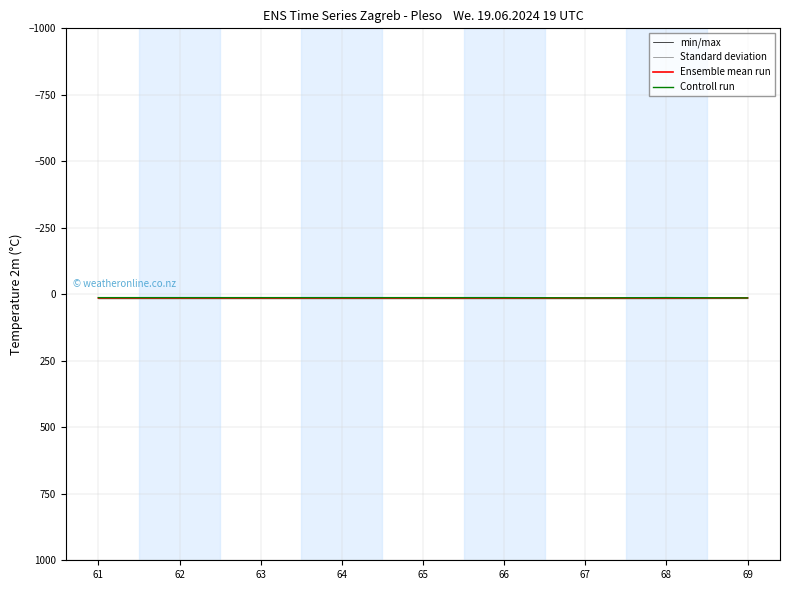

Is it true that Controll run equals 12.5 at 61?

True